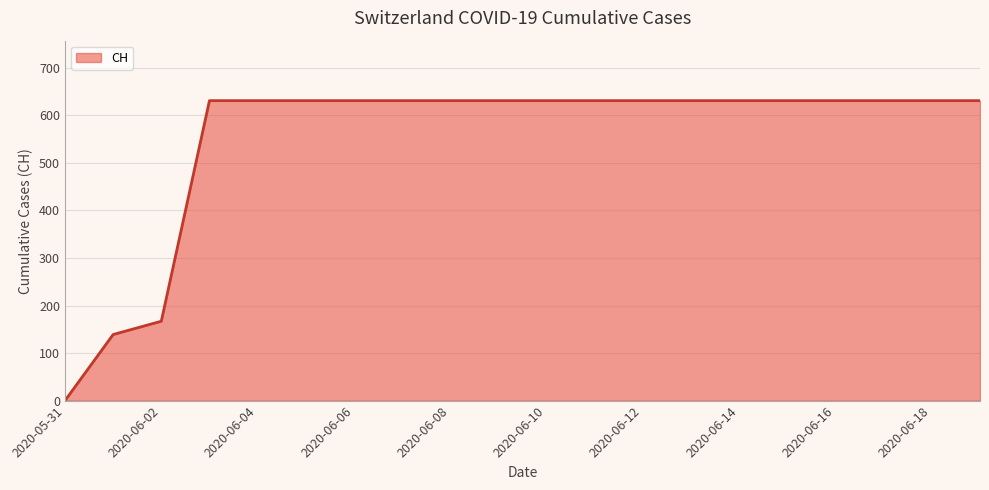

What is the difference between the maximum and minimum values?

631